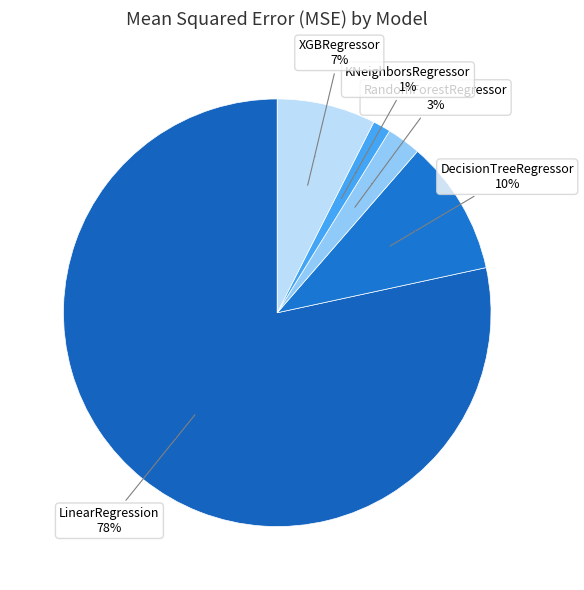

What is the total percentage of KNeighborsRegressor and LinearRegression?

79.7%